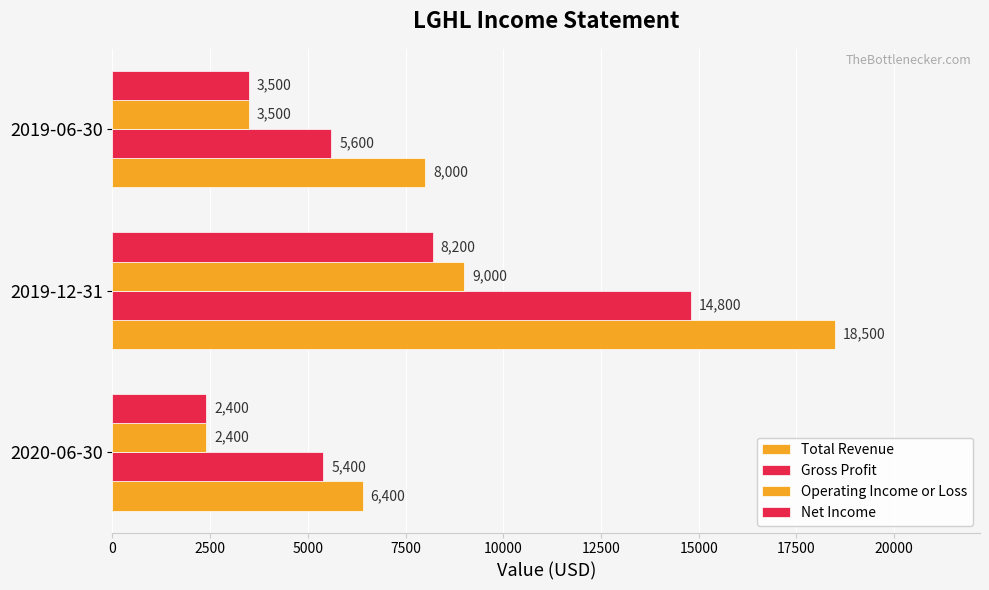

How many categories are shown in the chart?

3